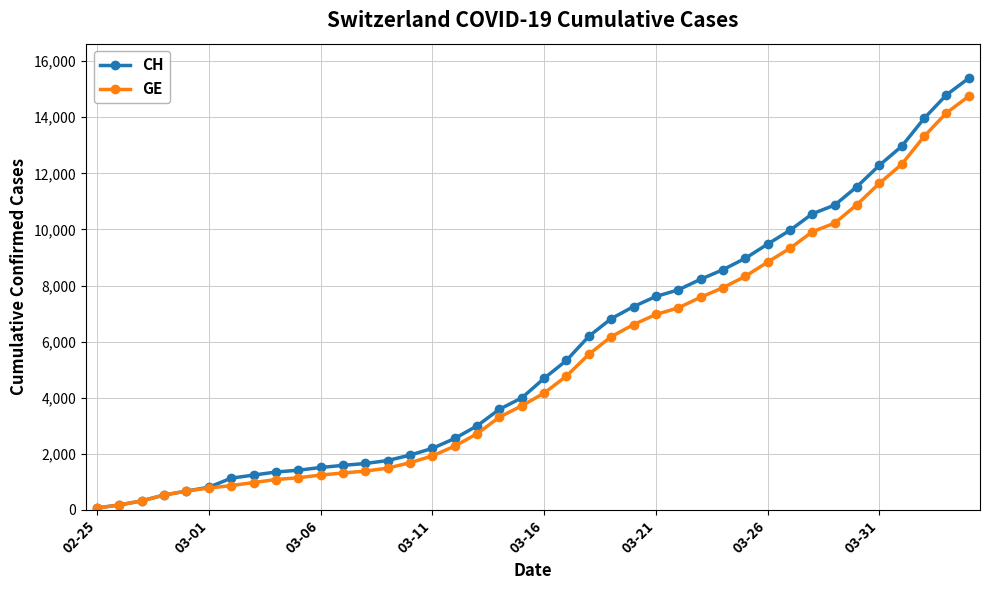

List the series in order of their peak value, highest first.

CH, GE